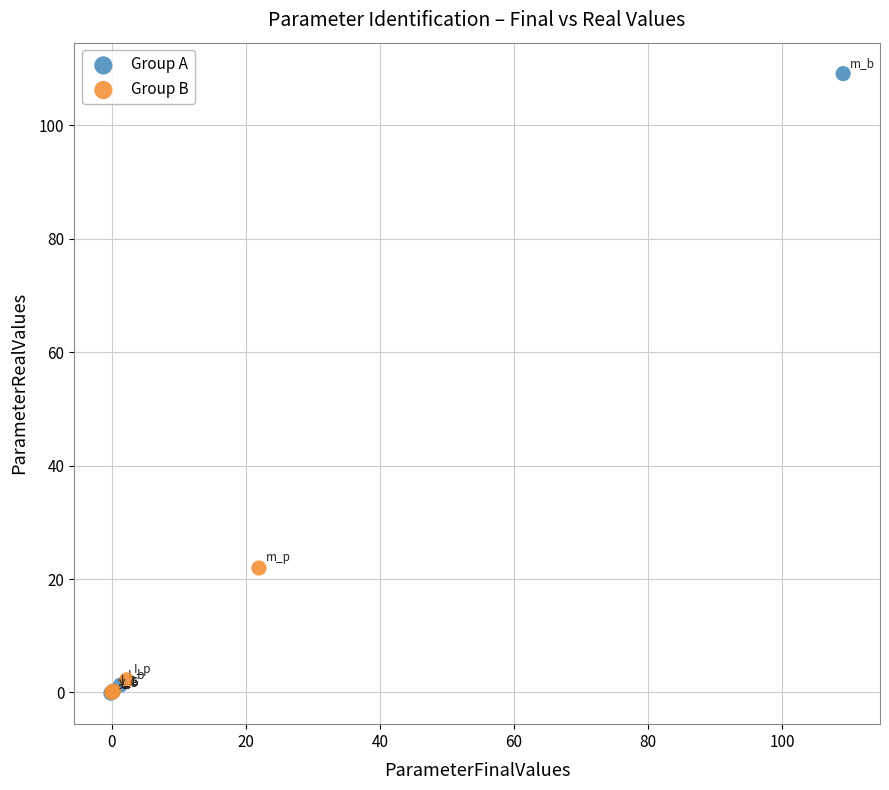

Which series reaches the maximum Y coordinate?

Group A